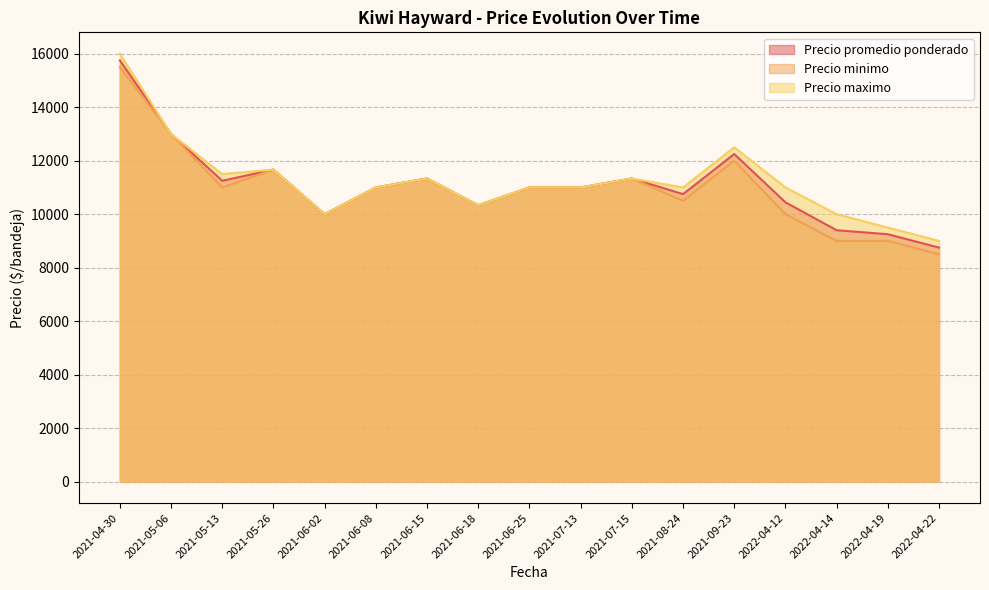

What value does the Precio promedio ponderado series have at 2022-04-12?

10444.0